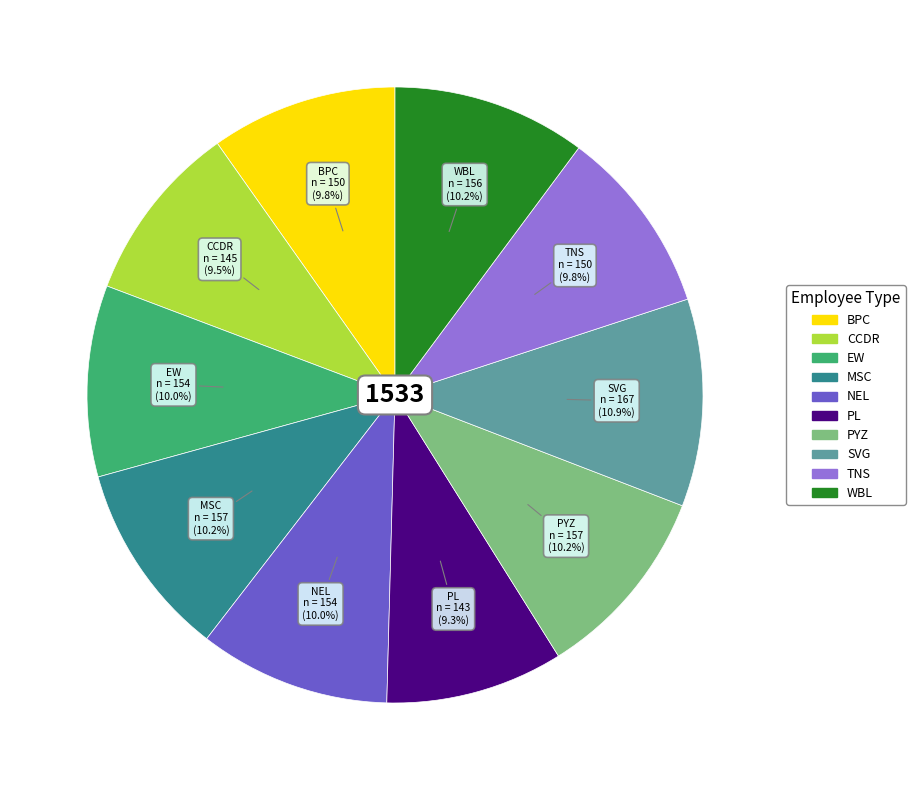

Count the number of slices in the pie.

10